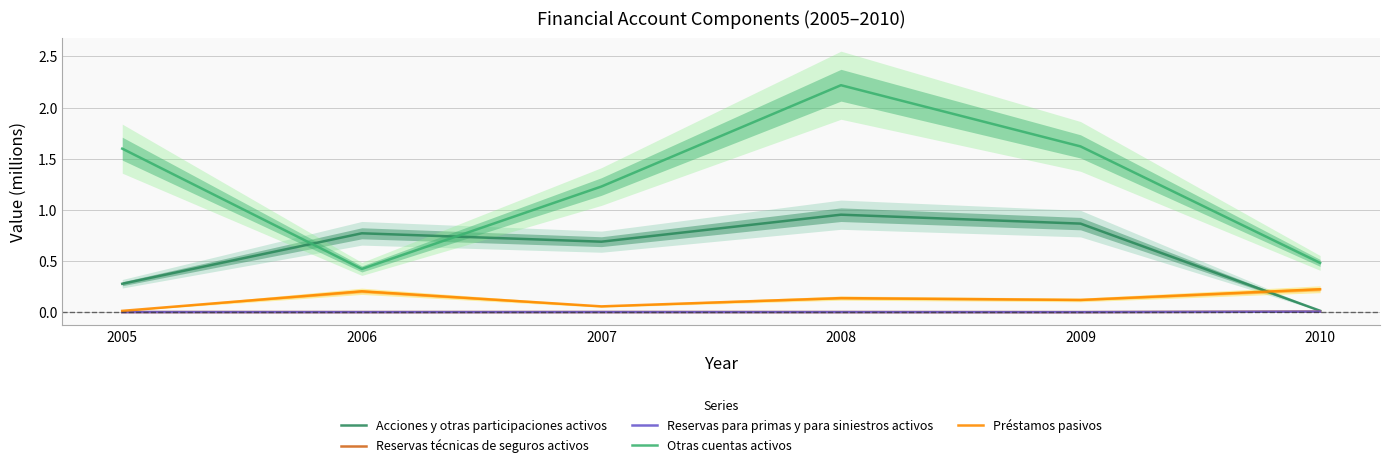

Reading left to right, list all the values displayed in this chart.

Acciones y otras participaciones activos: 0.3	0.8	0.7	1.0	0.9	0.0
Reservas técnicas de seguros activos: 0.0	0.0	0.0	0.0	0.0	0.0
Reservas para primas y para siniestros activos: 0.0	0.0	0.0	0.0	0.0	0.0
Otras cuentas activos: 1.6	0.4	1.2	2.2	1.6	0.5
Préstamos pasivos: 0.0	0.2	0.1	0.1	0.1	0.2